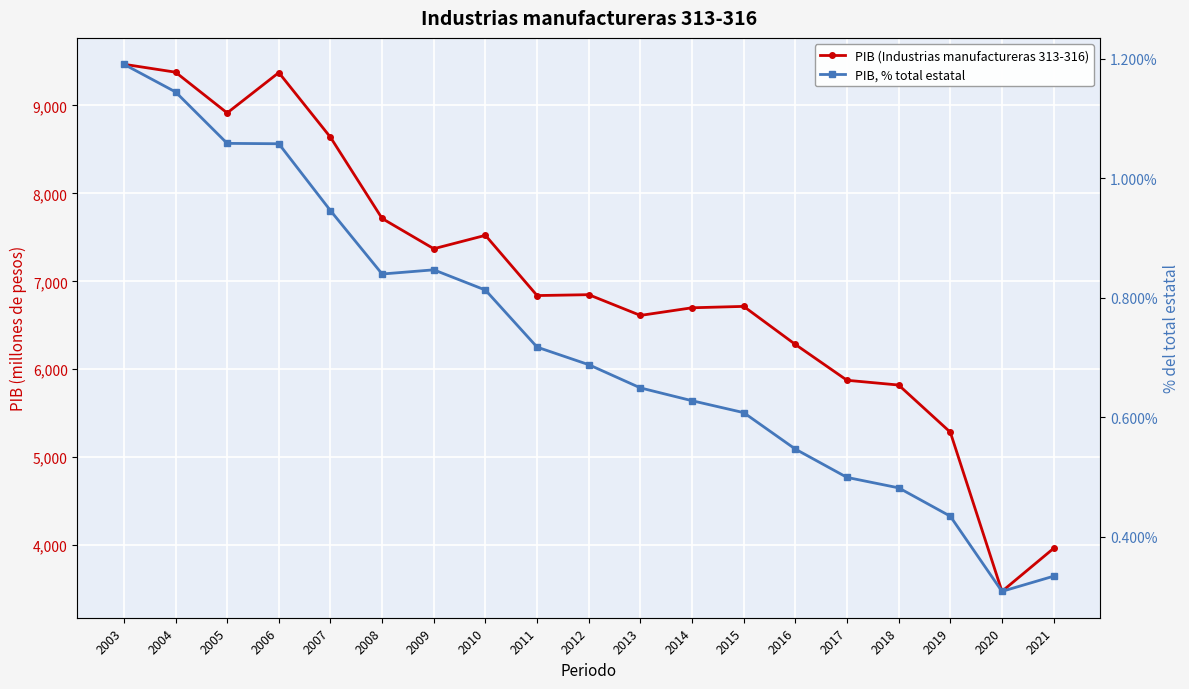

Is this an area chart (filled region under the line)?

No